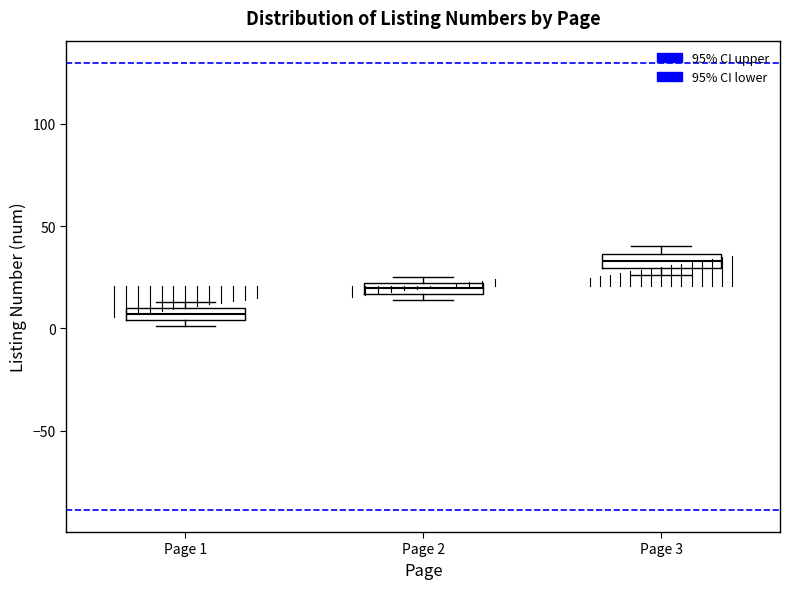

Where is the upper edge of the box for Page 2 on the y-axis? The values are not printed on the chart, so give them approximately, as read against the axis.

20